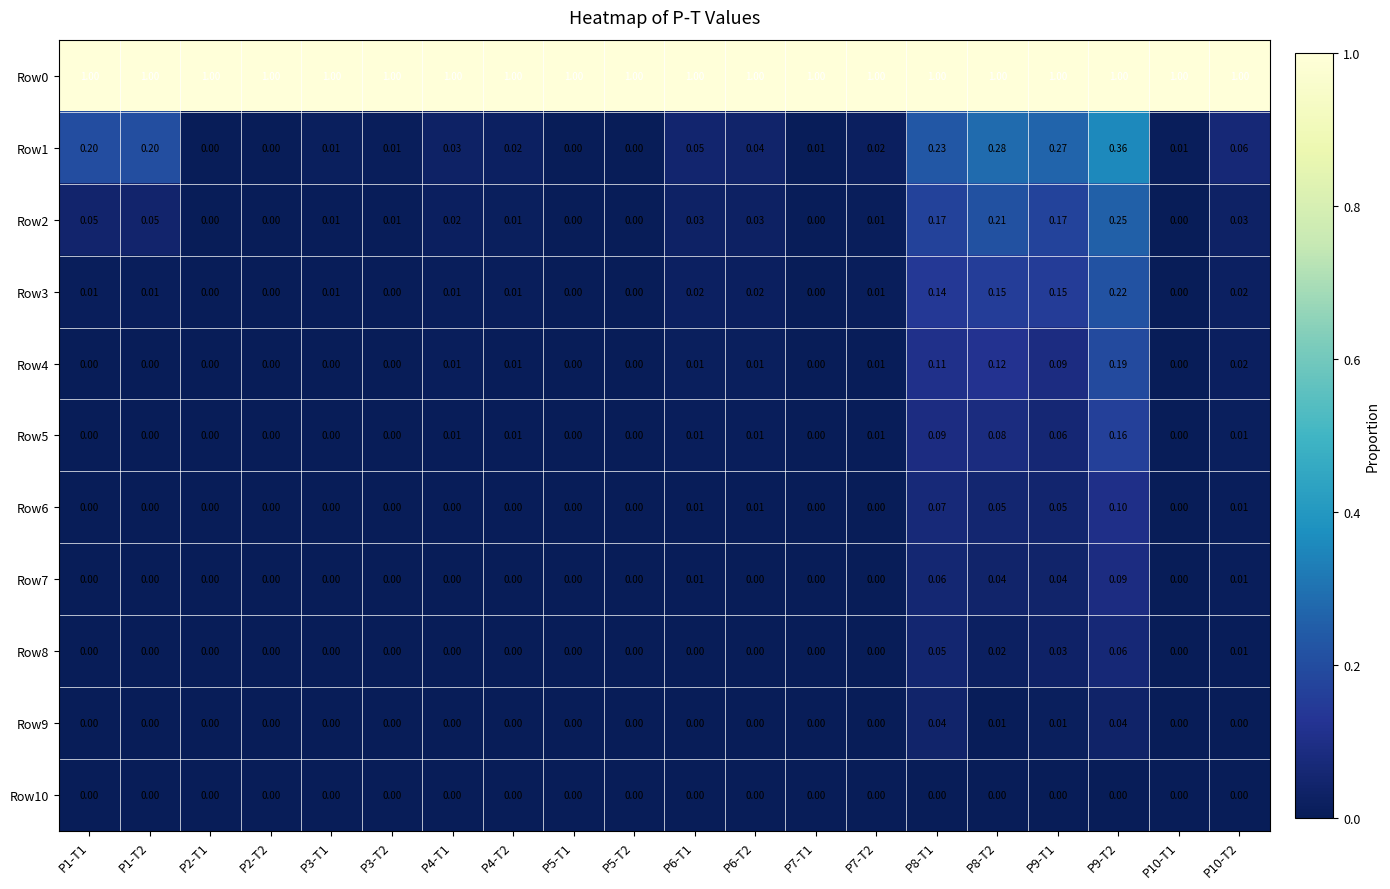

At which category is the sum across all series the highest?

P9-T2